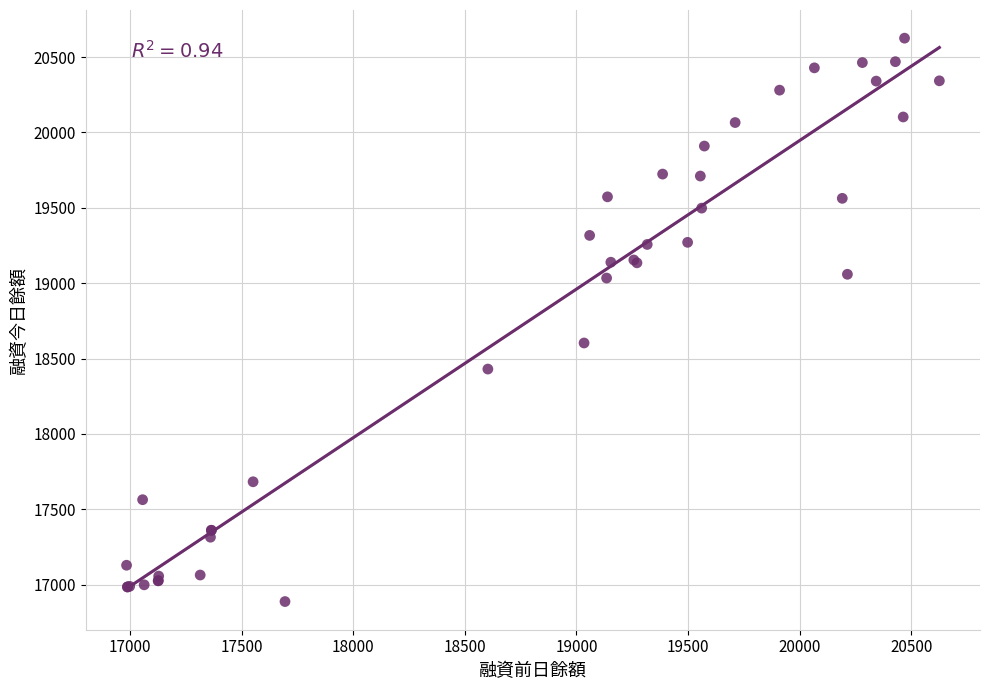

What Y value in the scatter plot is closest to 18756?

18603